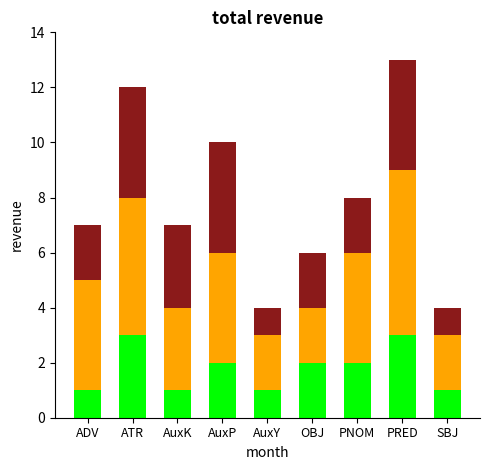

At which category is the sum across all series the highest?

PRED